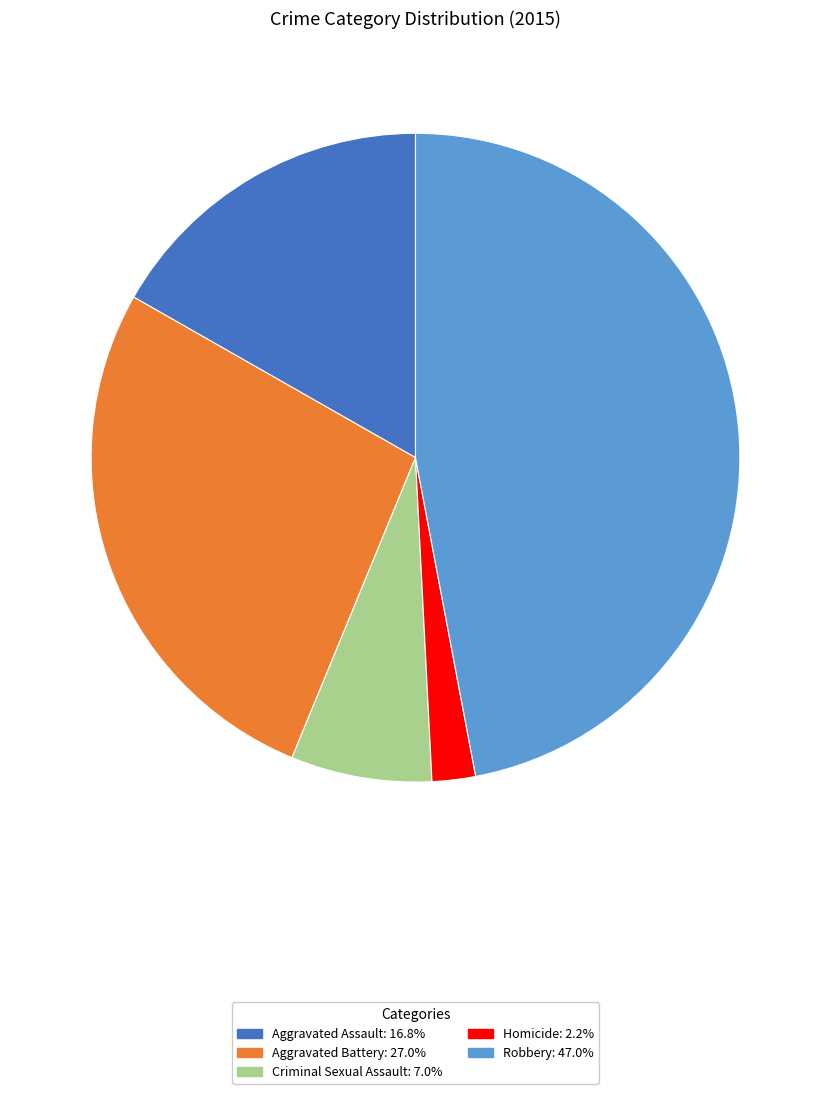

How many segments does this pie chart have?

5